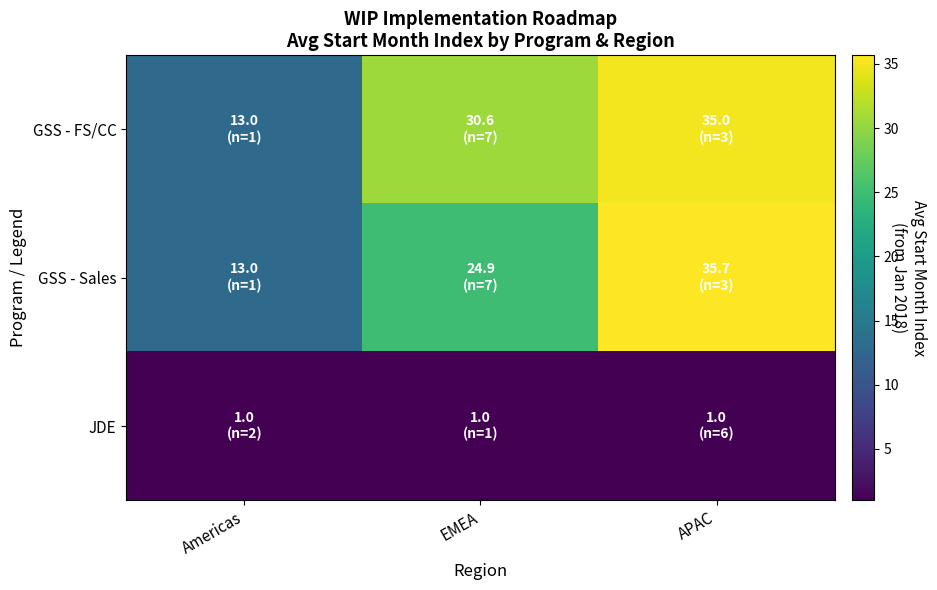

Rank the series at Americas from highest to lowest value.

GSS - FS/CC, GSS - Sales, JDE